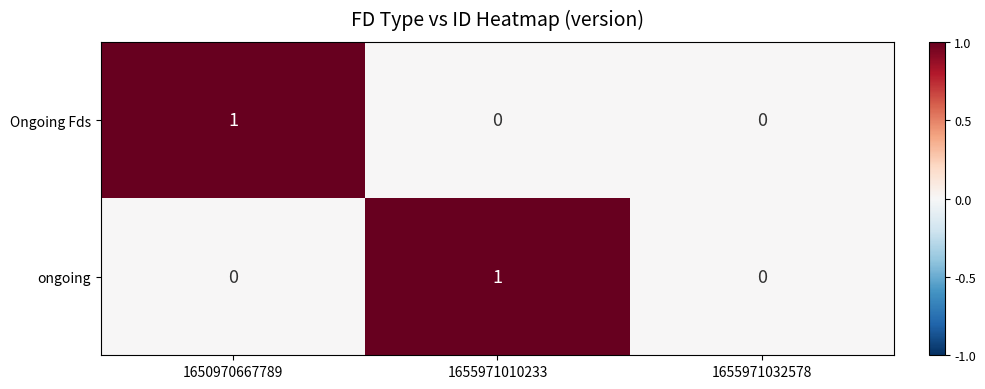

At which label does ongoing reach its peak?

1655971010233